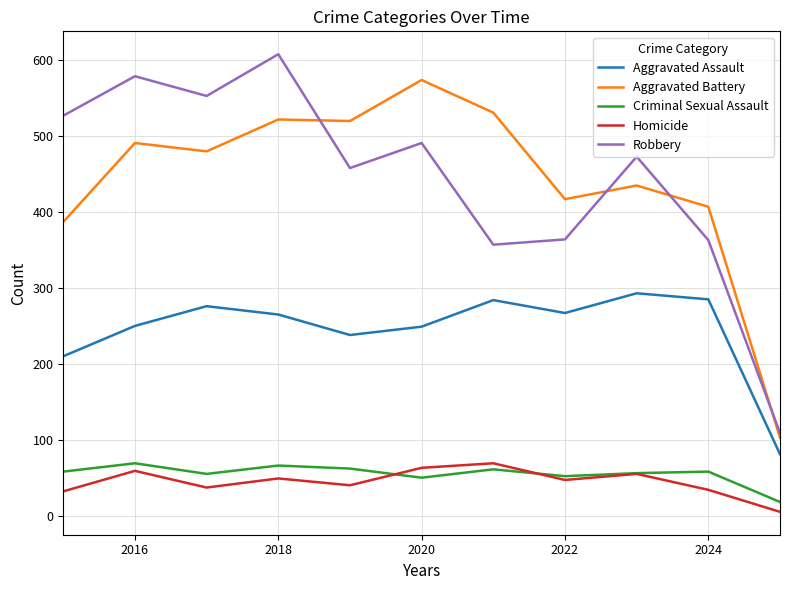

What is the difference between the maximum and minimum values in the Robbery series?

499